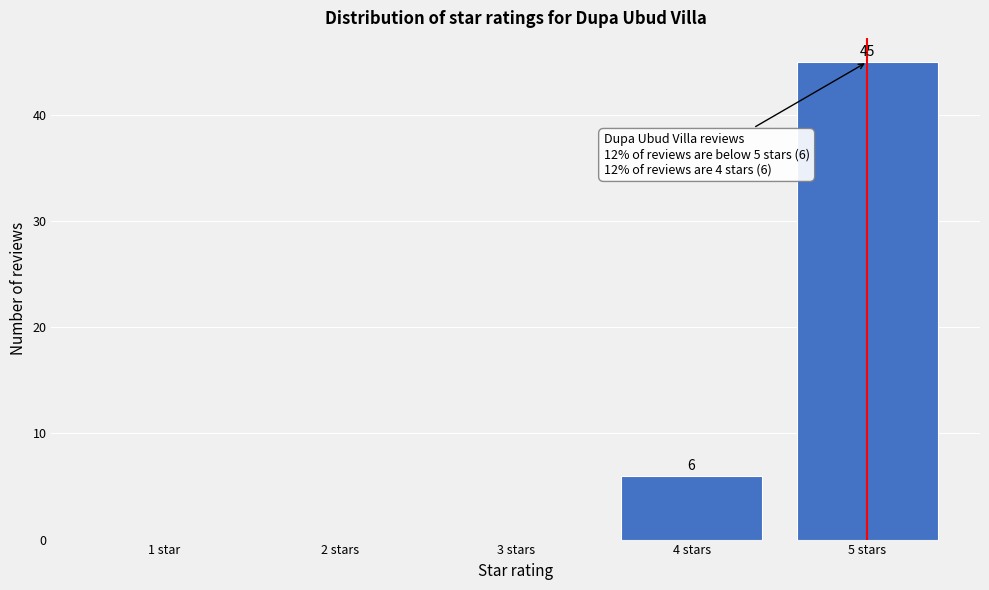

Reading left to right, list all the values displayed in this chart.

1 star=0	2 stars=0	3 stars=0	4 stars=6	5 stars=45